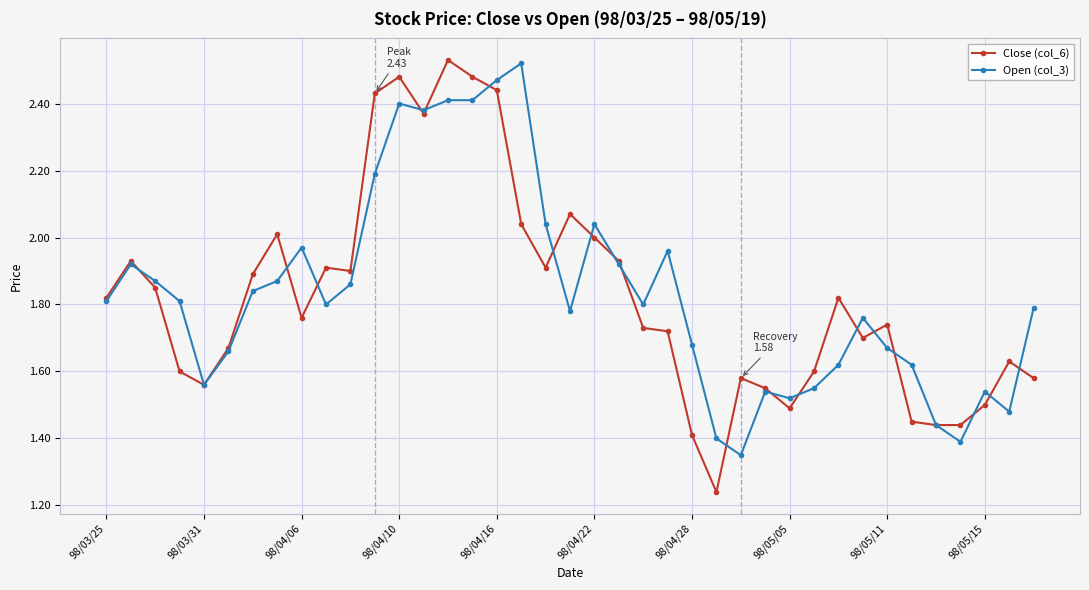

True or false: Close (col_6) has more than 0 interior local peaks.

True